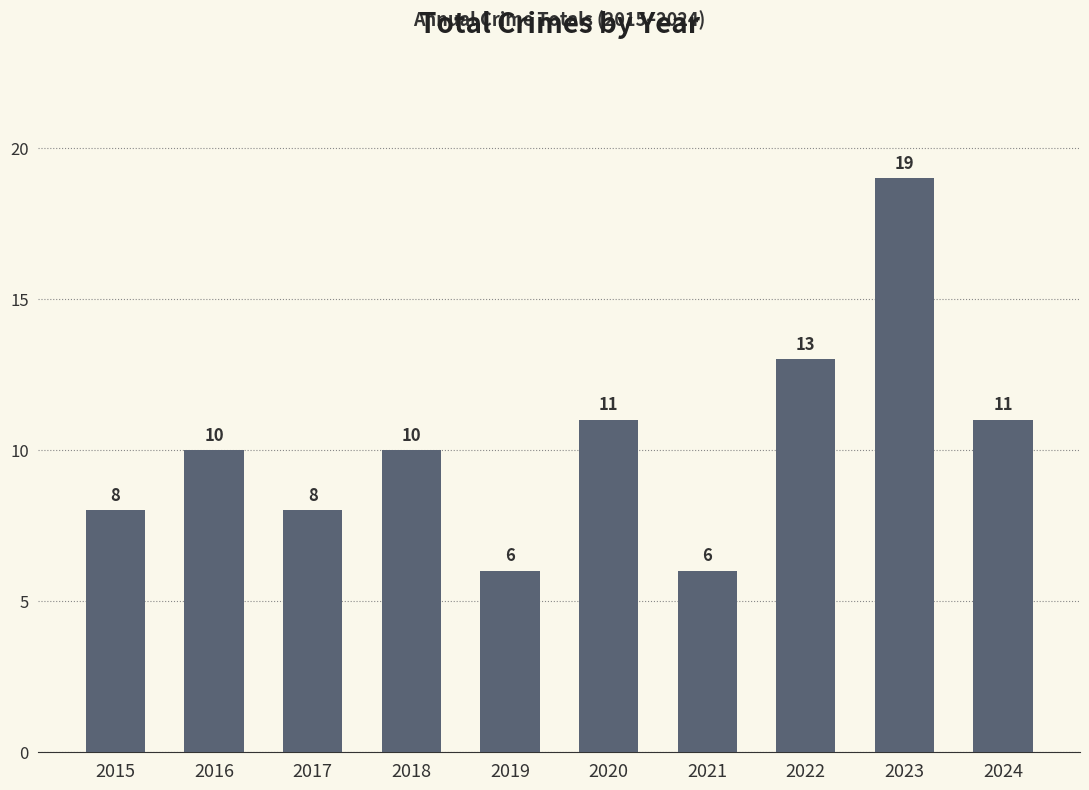

Approximately how many times larger is the value at 2018 compared to 2019?

1.7